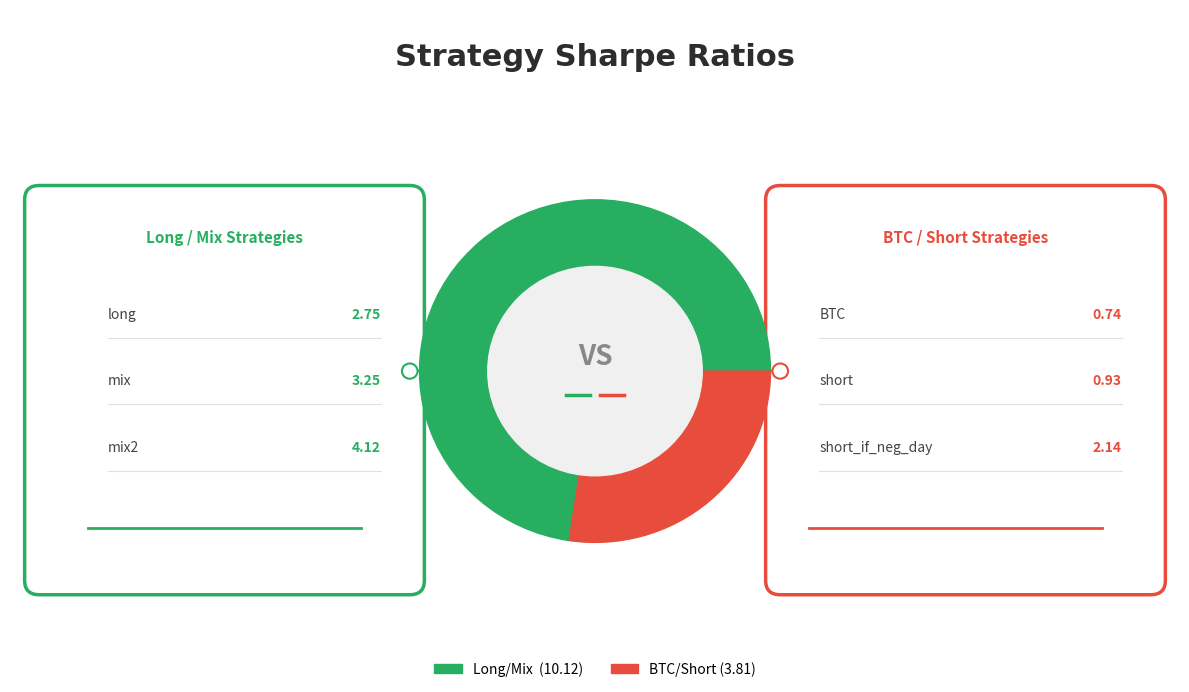

How much of the chart is everything except short_if_neg_day?

84.6%